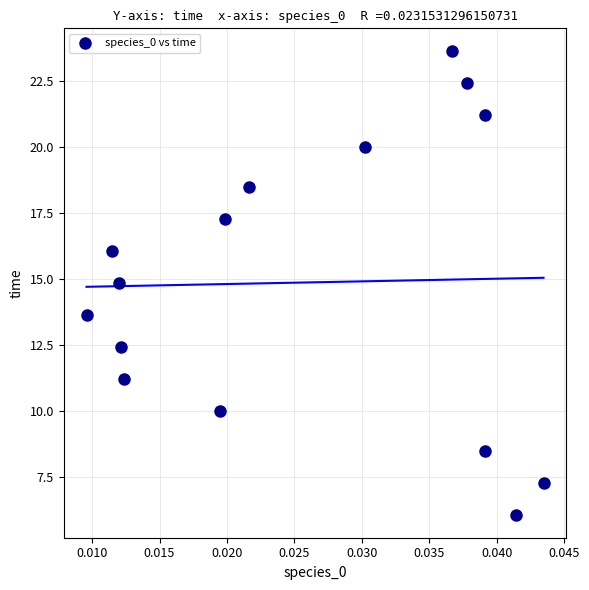

What Y value in the scatter plot is closest to 14?

13.6